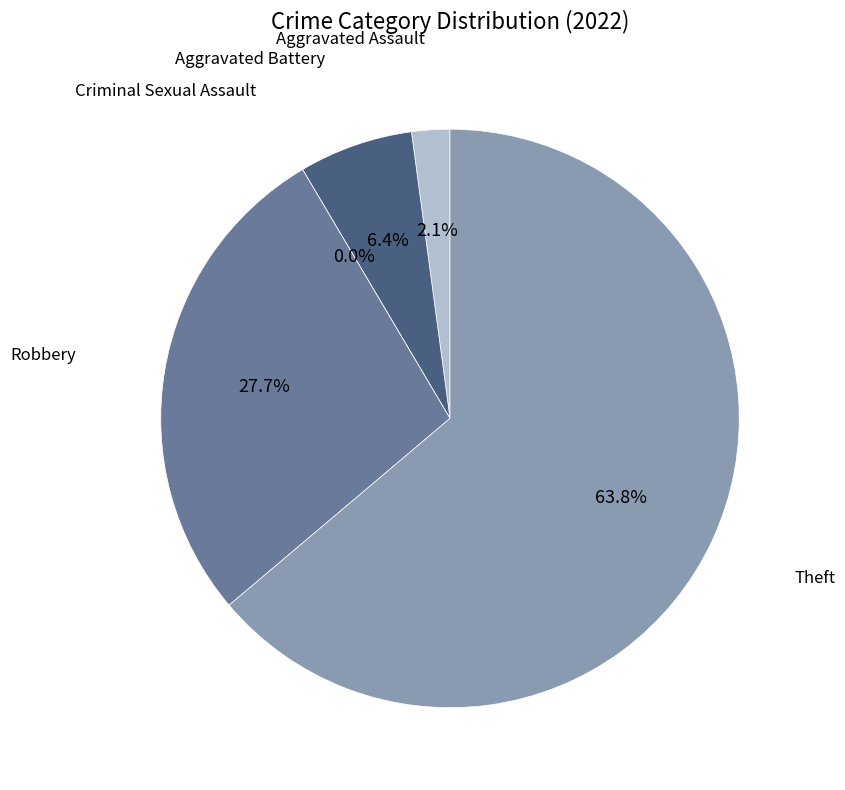

Count the number of slices in the pie.

5